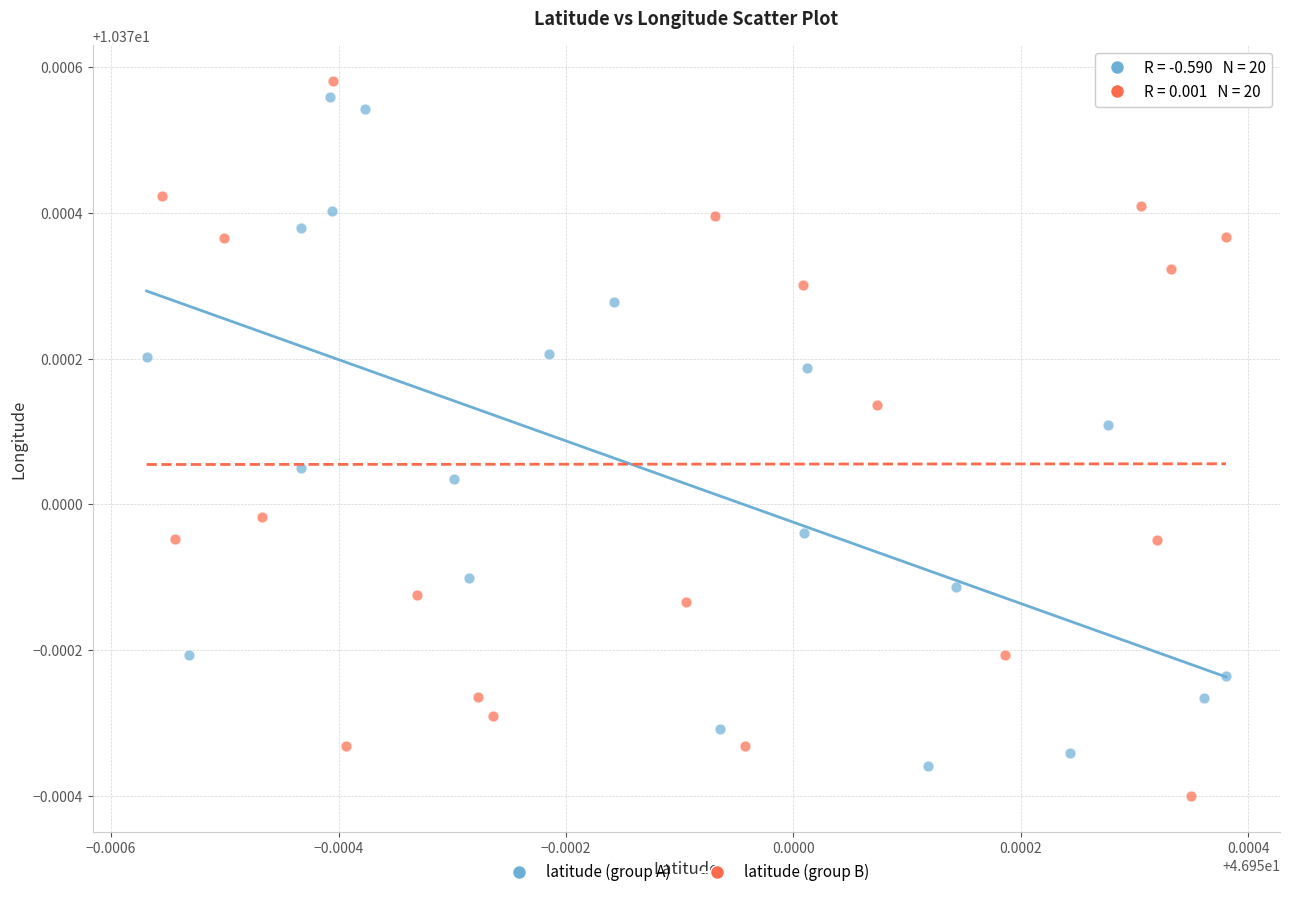

Which series contains the highest Y value?

latitude (group B)